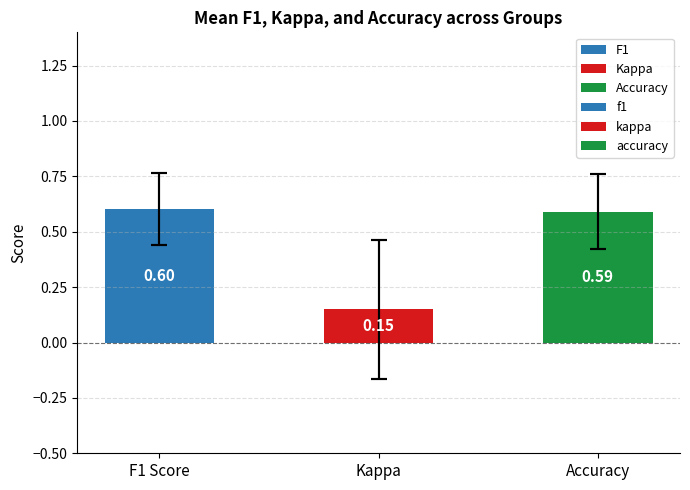

Are the bars horizontal?

No